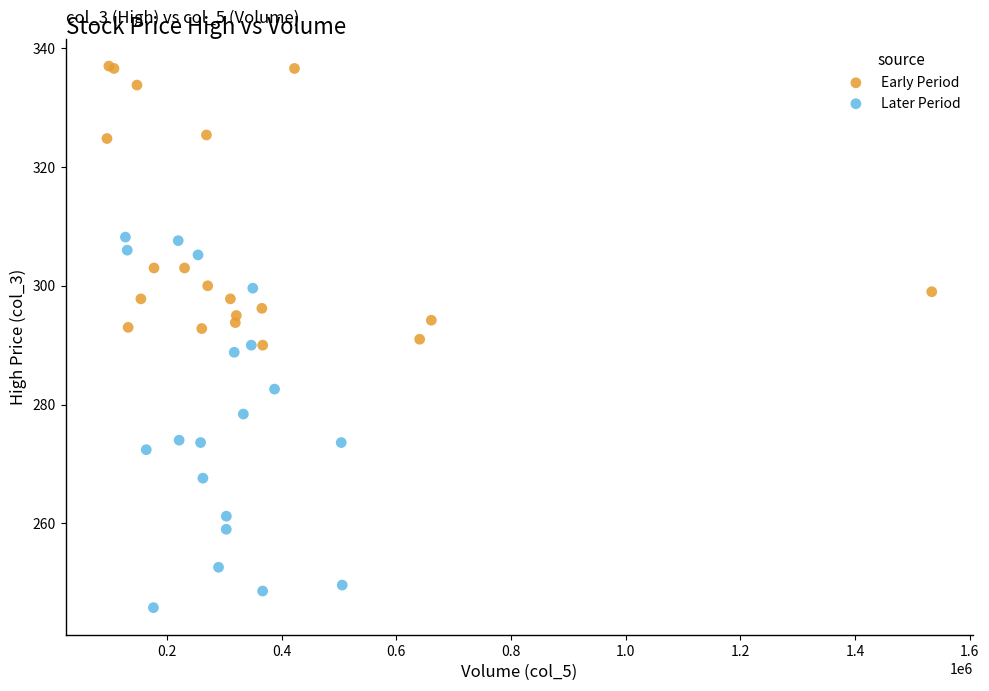

Which series has the widest spread of Y values?

Later Period